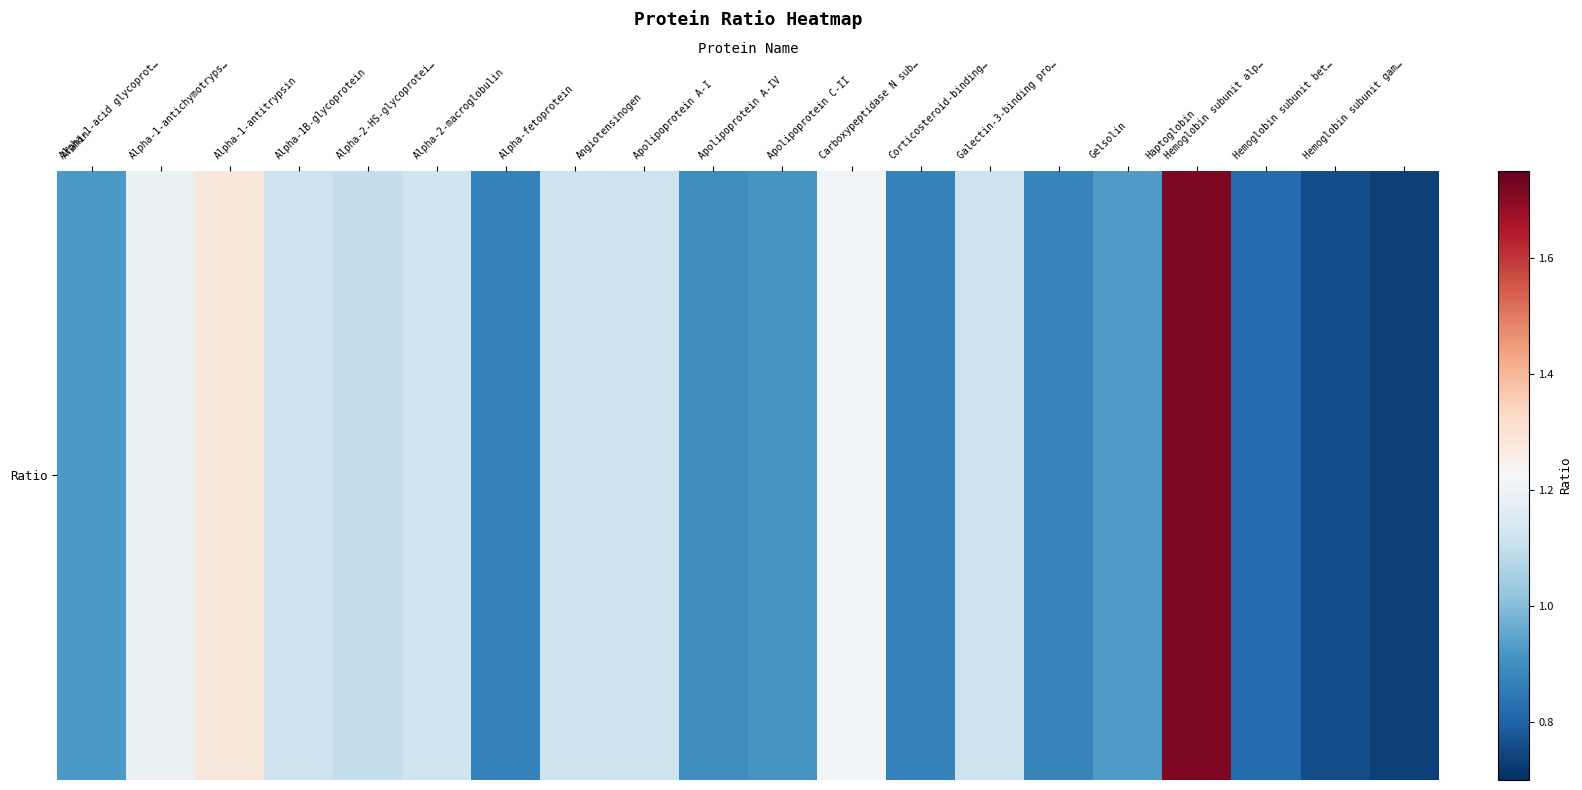

What is the sum of the values at Alpha-2-HS-glycoprotei… and Alpha-1-acid glycoprot…?

2.3